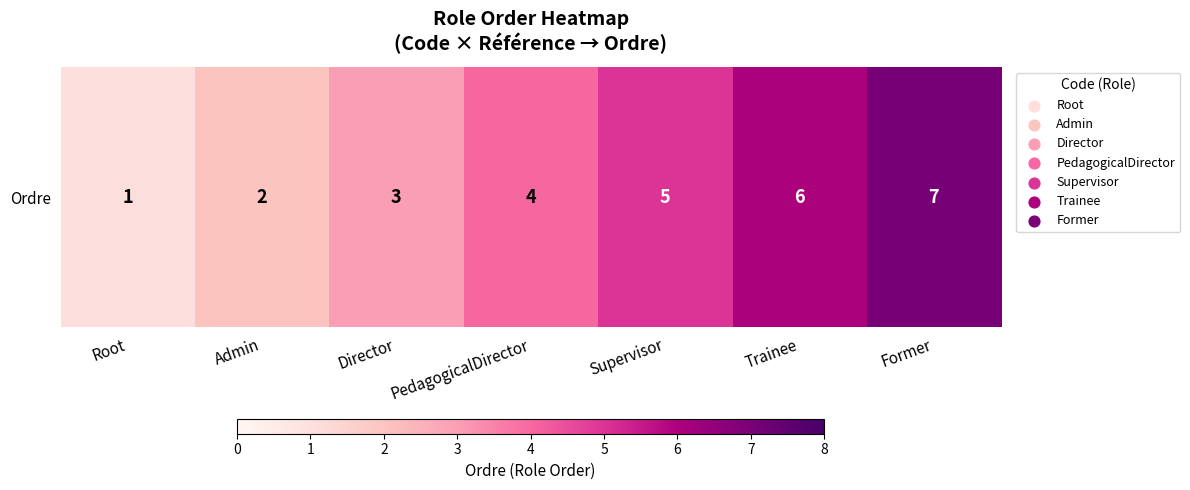

Where does the data first go above 4?

Supervisor